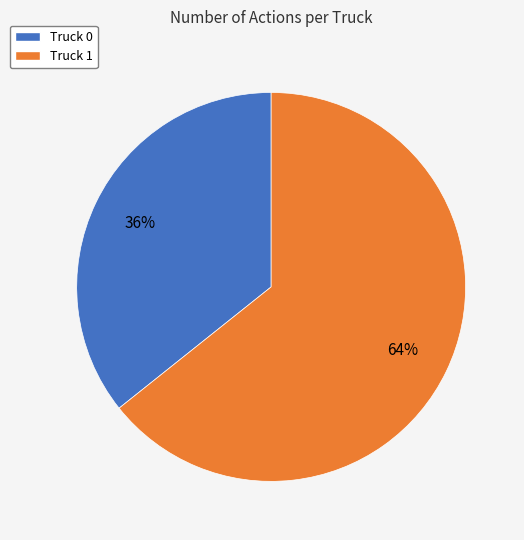

Combined, do Truck 1 and Truck 0 account for over 50%?

Yes